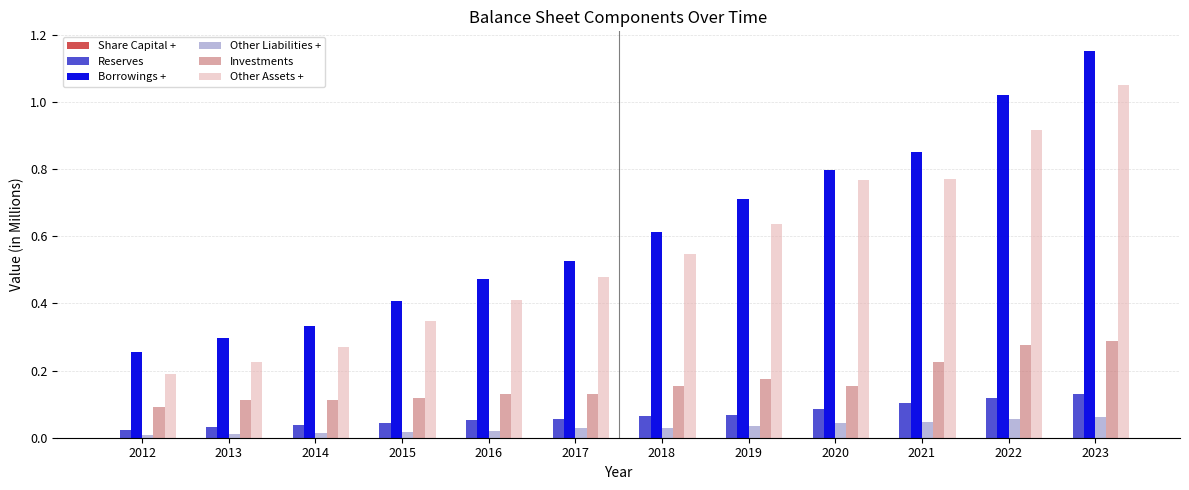

Which series has the largest total across all categories?

Borrowings +